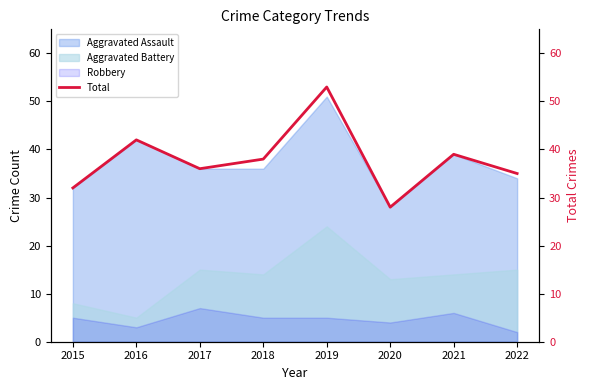

List the labels in order of value, smallest first.

2020, 2015, 2022, 2017, 2018, 2021, 2016, 2019